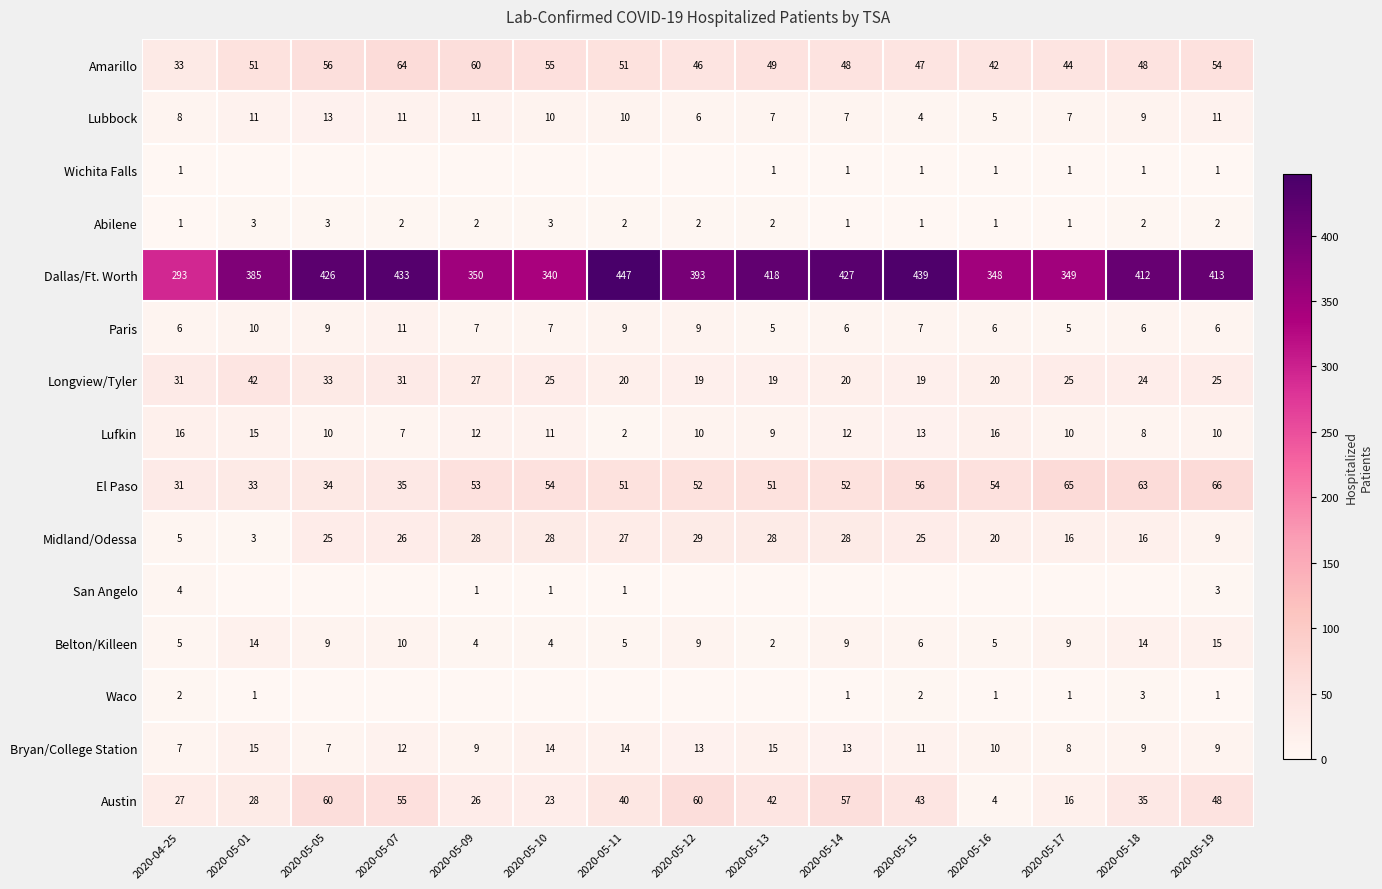

Which series changed the most between 2020-05-09 and 2020-05-15?

Dallas/Ft. Worth